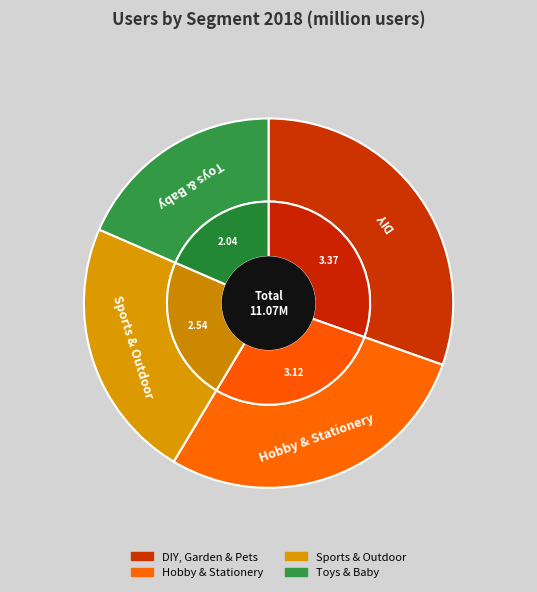

Is the sum of Toys & Baby and Sports & Outdoor greater than half?

No